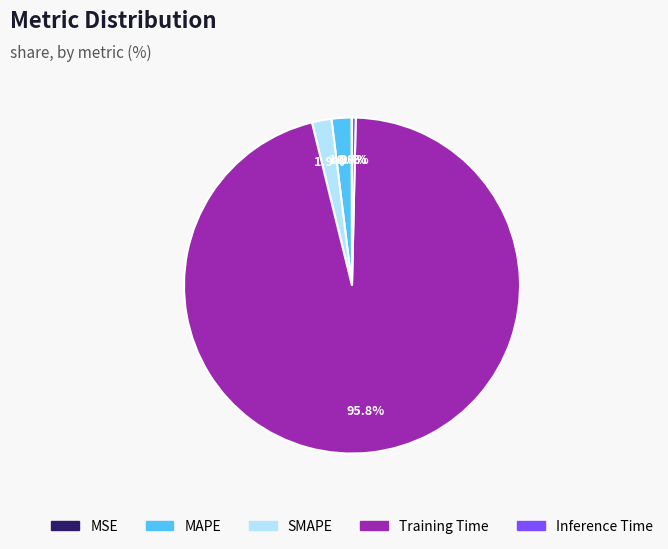

Which has a higher value, Training Time or SMAPE?

Training Time